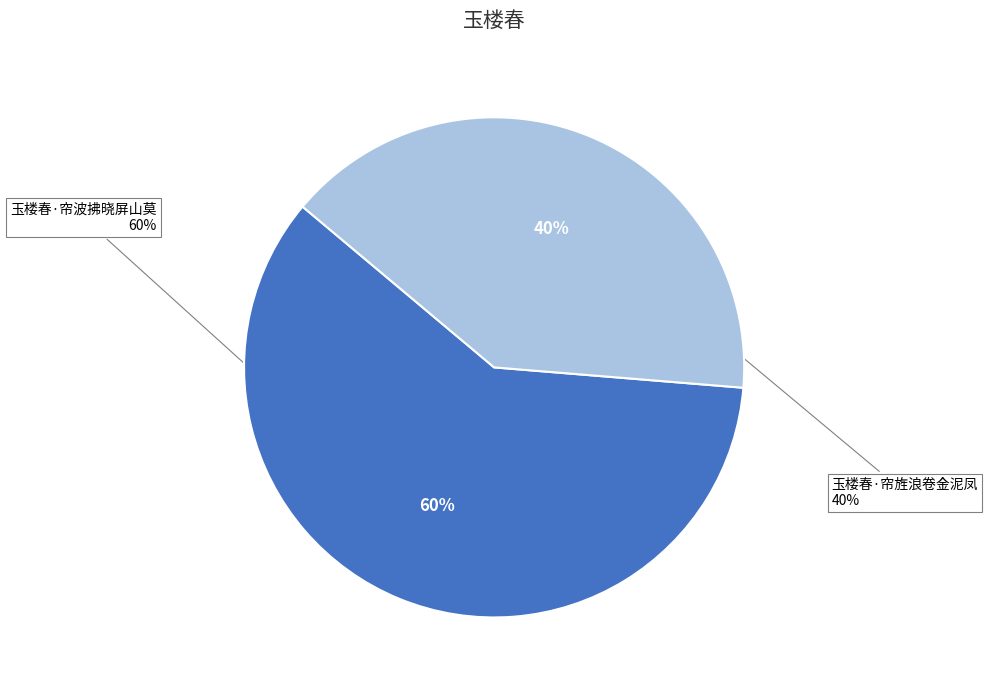

Rank the categories by value from highest to lowest.

玉楼春·帘波拂晓屏山莫, 玉楼春·帘旌浪卷金泥凤